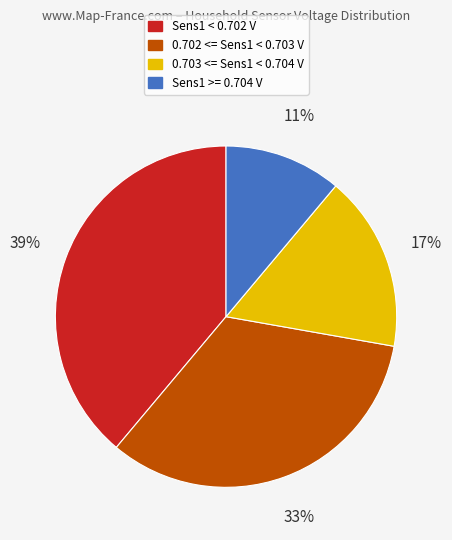

Rank the categories by value from lowest to highest.

Sens1 >= 0.704 V, 0.703 <= Sens1 < 0.704 V, 0.702 <= Sens1 < 0.703 V, Sens1 < 0.702 V